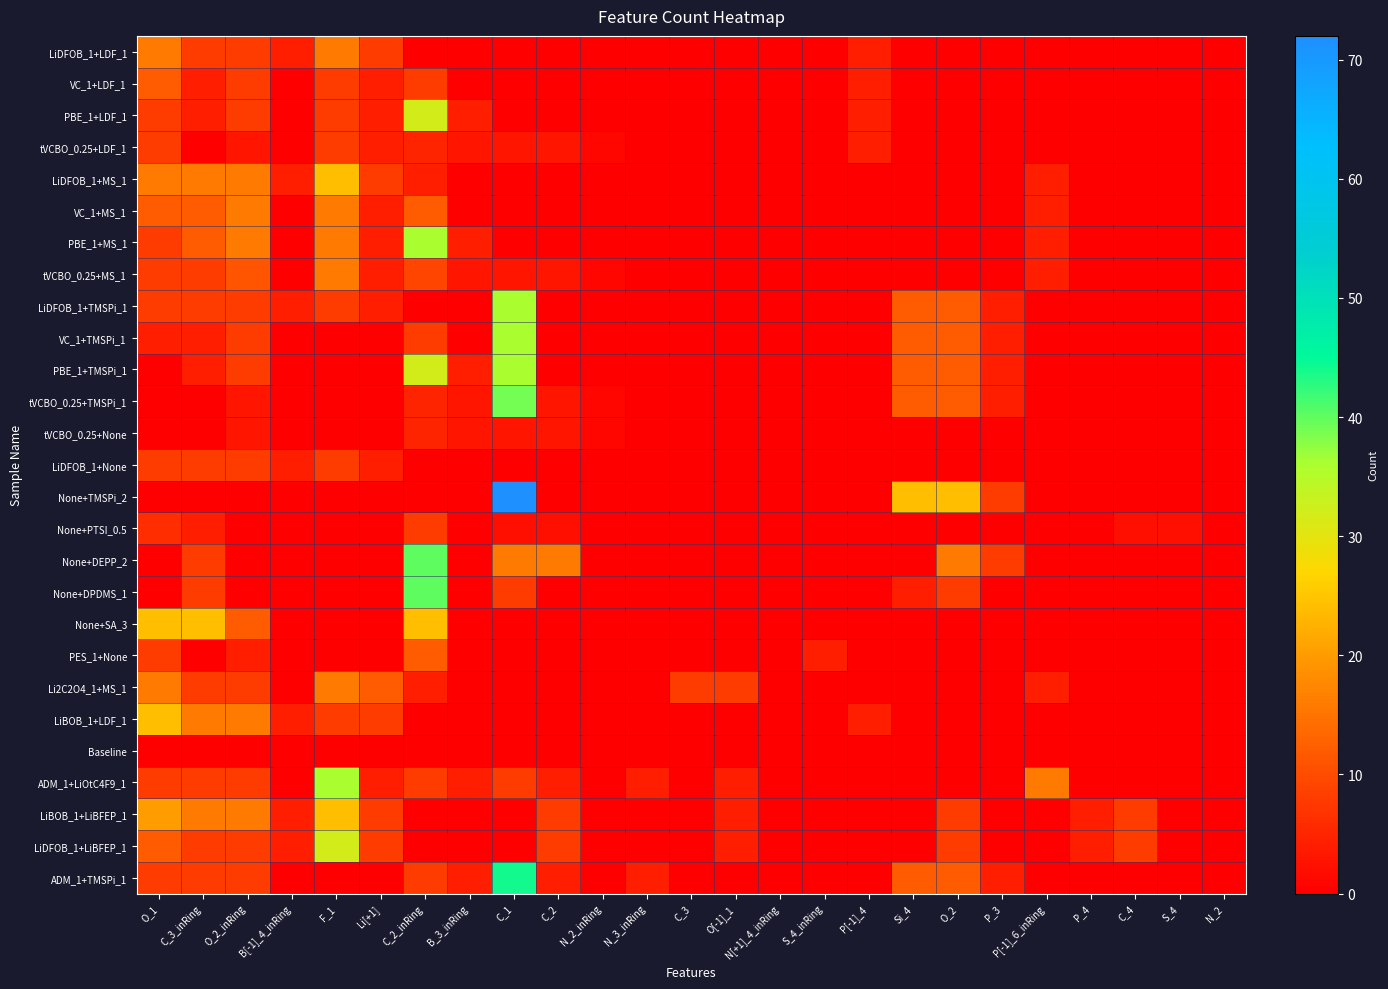

Reading left to right, what are all the values shown in this chart?

LiDFOB_1+LDF_1: O_1=16	C_3_inRing=8	O_2_inRing=8	B[-1]_4_inRing=4	F_1=16	Li[+1]=8	C_2_inRing=0	B_3_inRing=0	C_1=0	C_2=0	N_2_inRing=0	N_3_inRing=0	C_3=0	O[-1]_1=0	N[+1]_4_inRing=0	S_4_inRing=0	P[-1]_4=4	Si_4=0	O_2=0	P_3=0	P[-1]_6_inRing=0	P_4=0	C_4=0	S_4=0	N_2=0
VC_1+LDF_1: O_1=12	C_3_inRing=4	O_2_inRing=8	B[-1]_4_inRing=0	F_1=8	Li[+1]=4	C_2_inRing=8	B_3_inRing=0	C_1=0	C_2=0	N_2_inRing=0	N_3_inRing=0	C_3=0	O[-1]_1=0	N[+1]_4_inRing=0	S_4_inRing=0	P[-1]_4=4	Si_4=0	O_2=0	P_3=0	P[-1]_6_inRing=0	P_4=0	C_4=0	S_4=0	N_2=0
PBE_1+LDF_1: O_1=8	C_3_inRing=4	O_2_inRing=8	B[-1]_4_inRing=0	F_1=8	Li[+1]=4	C_2_inRing=32	B_3_inRing=4	C_1=0	C_2=0	N_2_inRing=0	N_3_inRing=0	C_3=0	O[-1]_1=0	N[+1]_4_inRing=0	S_4_inRing=0	P[-1]_4=4	Si_4=0	O_2=0	P_3=0	P[-1]_6_inRing=0	P_4=0	C_4=0	S_4=0	N_2=0
tVCBO_0.25+LDF_1: O_1=8	C_3_inRing=0	O_2_inRing=3	B[-1]_4_inRing=0	F_1=8	Li[+1]=4	C_2_inRing=5	B_3_inRing=3	C_1=3	C_2=3	N_2_inRing=1	N_3_inRing=0	C_3=0	O[-1]_1=0	N[+1]_4_inRing=0	S_4_inRing=0	P[-1]_4=4	Si_4=0	O_2=0	P_3=0	P[-1]_6_inRing=0	P_4=0	C_4=0	S_4=0	N_2=0
LiDFOB_1+MS_1: O_1=16	C_3_inRing=16	O_2_inRing=16	B[-1]_4_inRing=4	F_1=24	Li[+1]=8	C_2_inRing=4	B_3_inRing=0	C_1=0	C_2=0	N_2_inRing=0	N_3_inRing=0	C_3=0	O[-1]_1=0	N[+1]_4_inRing=0	S_4_inRing=0	P[-1]_4=0	Si_4=0	O_2=0	P_3=0	P[-1]_6_inRing=4	P_4=0	C_4=0	S_4=0	N_2=0
VC_1+MS_1: O_1=12	C_3_inRing=12	O_2_inRing=16	B[-1]_4_inRing=0	F_1=16	Li[+1]=4	C_2_inRing=12	B_3_inRing=0	C_1=0	C_2=0	N_2_inRing=0	N_3_inRing=0	C_3=0	O[-1]_1=0	N[+1]_4_inRing=0	S_4_inRing=0	P[-1]_4=0	Si_4=0	O_2=0	P_3=0	P[-1]_6_inRing=4	P_4=0	C_4=0	S_4=0	N_2=0
PBE_1+MS_1: O_1=8	C_3_inRing=12	O_2_inRing=16	B[-1]_4_inRing=0	F_1=16	Li[+1]=4	C_2_inRing=36	B_3_inRing=4	C_1=0	C_2=0	N_2_inRing=0	N_3_inRing=0	C_3=0	O[-1]_1=0	N[+1]_4_inRing=0	S_4_inRing=0	P[-1]_4=0	Si_4=0	O_2=0	P_3=0	P[-1]_6_inRing=4	P_4=0	C_4=0	S_4=0	N_2=0
tVCBO_0.25+MS_1: O_1=8	C_3_inRing=8	O_2_inRing=11	B[-1]_4_inRing=0	F_1=16	Li[+1]=4	C_2_inRing=9	B_3_inRing=3	C_1=3	C_2=3	N_2_inRing=1	N_3_inRing=0	C_3=0	O[-1]_1=0	N[+1]_4_inRing=0	S_4_inRing=0	P[-1]_4=0	Si_4=0	O_2=0	P_3=0	P[-1]_6_inRing=4	P_4=0	C_4=0	S_4=0	N_2=0
LiDFOB_1+TMSPi_1: O_1=8	C_3_inRing=8	O_2_inRing=8	B[-1]_4_inRing=4	F_1=8	Li[+1]=4	C_2_inRing=0	B_3_inRing=0	C_1=36	C_2=0	N_2_inRing=0	N_3_inRing=0	C_3=0	O[-1]_1=0	N[+1]_4_inRing=0	S_4_inRing=0	P[-1]_4=0	Si_4=12	O_2=12	P_3=4	P[-1]_6_inRing=0	P_4=0	C_4=0	S_4=0	N_2=0
VC_1+TMSPi_1: O_1=4	C_3_inRing=4	O_2_inRing=8	B[-1]_4_inRing=0	F_1=0	Li[+1]=0	C_2_inRing=8	B_3_inRing=0	C_1=36	C_2=0	N_2_inRing=0	N_3_inRing=0	C_3=0	O[-1]_1=0	N[+1]_4_inRing=0	S_4_inRing=0	P[-1]_4=0	Si_4=12	O_2=12	P_3=4	P[-1]_6_inRing=0	P_4=0	C_4=0	S_4=0	N_2=0
PBE_1+TMSPi_1: O_1=0	C_3_inRing=4	O_2_inRing=8	B[-1]_4_inRing=0	F_1=0	Li[+1]=0	C_2_inRing=32	B_3_inRing=4	C_1=36	C_2=0	N_2_inRing=0	N_3_inRing=0	C_3=0	O[-1]_1=0	N[+1]_4_inRing=0	S_4_inRing=0	P[-1]_4=0	Si_4=12	O_2=12	P_3=4	P[-1]_6_inRing=0	P_4=0	C_4=0	S_4=0	N_2=0
tVCBO_0.25+TMSPi_1: O_1=0	C_3_inRing=0	O_2_inRing=3	B[-1]_4_inRing=0	F_1=0	Li[+1]=0	C_2_inRing=5	B_3_inRing=3	C_1=39	C_2=3	N_2_inRing=1	N_3_inRing=0	C_3=0	O[-1]_1=0	N[+1]_4_inRing=0	S_4_inRing=0	P[-1]_4=0	Si_4=12	O_2=12	P_3=4	P[-1]_6_inRing=0	P_4=0	C_4=0	S_4=0	N_2=0
tVCBO_0.25+None: O_1=0	C_3_inRing=0	O_2_inRing=3	B[-1]_4_inRing=0	F_1=0	Li[+1]=0	C_2_inRing=5	B_3_inRing=3	C_1=3	C_2=3	N_2_inRing=1	N_3_inRing=0	C_3=0	O[-1]_1=0	N[+1]_4_inRing=0	S_4_inRing=0	P[-1]_4=0	Si_4=0	O_2=0	P_3=0	P[-1]_6_inRing=0	P_4=0	C_4=0	S_4=0	N_2=0
LiDFOB_1+None: O_1=8	C_3_inRing=8	O_2_inRing=8	B[-1]_4_inRing=4	F_1=8	Li[+1]=4	C_2_inRing=0	B_3_inRing=0	C_1=0	C_2=0	N_2_inRing=0	N_3_inRing=0	C_3=0	O[-1]_1=0	N[+1]_4_inRing=0	S_4_inRing=0	P[-1]_4=0	Si_4=0	O_2=0	P_3=0	P[-1]_6_inRing=0	P_4=0	C_4=0	S_4=0	N_2=0
None+TMSPi_2: O_1=0	C_3_inRing=0	O_2_inRing=0	B[-1]_4_inRing=0	F_1=0	Li[+1]=0	C_2_inRing=0	B_3_inRing=0	C_1=72	C_2=0	N_2_inRing=0	N_3_inRing=0	C_3=0	O[-1]_1=0	N[+1]_4_inRing=0	S_4_inRing=0	P[-1]_4=0	Si_4=24	O_2=24	P_3=8	P[-1]_6_inRing=0	P_4=0	C_4=0	S_4=0	N_2=0
None+PTSI_0.5: O_1=6	C_3_inRing=4	O_2_inRing=0	B[-1]_4_inRing=0	F_1=0	Li[+1]=0	C_2_inRing=8	B_3_inRing=0	C_1=2	C_2=2	N_2_inRing=0	N_3_inRing=0	C_3=0	O[-1]_1=0	N[+1]_4_inRing=0	S_4_inRing=0	P[-1]_4=0	Si_4=0	O_2=0	P_3=0	P[-1]_6_inRing=0	P_4=0	C_4=2	S_4=2	N_2=0
None+DEPP_2: O_1=0	C_3_inRing=8	O_2_inRing=0	B[-1]_4_inRing=0	F_1=0	Li[+1]=0	C_2_inRing=40	B_3_inRing=0	C_1=16	C_2=16	N_2_inRing=0	N_3_inRing=0	C_3=0	O[-1]_1=0	N[+1]_4_inRing=0	S_4_inRing=0	P[-1]_4=0	Si_4=0	O_2=16	P_3=8	P[-1]_6_inRing=0	P_4=0	C_4=0	S_4=0	N_2=0
None+DPDMS_1: O_1=0	C_3_inRing=8	O_2_inRing=0	B[-1]_4_inRing=0	F_1=0	Li[+1]=0	C_2_inRing=40	B_3_inRing=0	C_1=8	C_2=0	N_2_inRing=0	N_3_inRing=0	C_3=0	O[-1]_1=0	N[+1]_4_inRing=0	S_4_inRing=0	P[-1]_4=0	Si_4=4	O_2=8	P_3=0	P[-1]_6_inRing=0	P_4=0	C_4=0	S_4=0	N_2=0
None+SA_3: O_1=24	C_3_inRing=24	O_2_inRing=12	B[-1]_4_inRing=0	F_1=0	Li[+1]=0	C_2_inRing=24	B_3_inRing=0	C_1=0	C_2=0	N_2_inRing=0	N_3_inRing=0	C_3=0	O[-1]_1=0	N[+1]_4_inRing=0	S_4_inRing=0	P[-1]_4=0	Si_4=0	O_2=0	P_3=0	P[-1]_6_inRing=0	P_4=0	C_4=0	S_4=0	N_2=0
PES_1+None: O_1=8	C_3_inRing=0	O_2_inRing=4	B[-1]_4_inRing=0	F_1=0	Li[+1]=0	C_2_inRing=12	B_3_inRing=0	C_1=0	C_2=0	N_2_inRing=0	N_3_inRing=0	C_3=0	O[-1]_1=0	N[+1]_4_inRing=0	S_4_inRing=4	P[-1]_4=0	Si_4=0	O_2=0	P_3=0	P[-1]_6_inRing=0	P_4=0	C_4=0	S_4=0	N_2=0
Li2C2O4_1+MS_1: O_1=16	C_3_inRing=8	O_2_inRing=8	B[-1]_4_inRing=0	F_1=16	Li[+1]=12	C_2_inRing=4	B_3_inRing=0	C_1=0	C_2=0	N_2_inRing=0	N_3_inRing=0	C_3=8	O[-1]_1=8	N[+1]_4_inRing=0	S_4_inRing=0	P[-1]_4=0	Si_4=0	O_2=0	P_3=0	P[-1]_6_inRing=4	P_4=0	C_4=0	S_4=0	N_2=0
LiBOB_1+LDF_1: O_1=24	C_3_inRing=16	O_2_inRing=16	B[-1]_4_inRing=4	F_1=8	Li[+1]=8	C_2_inRing=0	B_3_inRing=0	C_1=0	C_2=0	N_2_inRing=0	N_3_inRing=0	C_3=0	O[-1]_1=0	N[+1]_4_inRing=0	S_4_inRing=0	P[-1]_4=4	Si_4=0	O_2=0	P_3=0	P[-1]_6_inRing=0	P_4=0	C_4=0	S_4=0	N_2=0
Baseline: O_1=0	C_3_inRing=0	O_2_inRing=0	B[-1]_4_inRing=0	F_1=0	Li[+1]=0	C_2_inRing=0	B_3_inRing=0	C_1=0	C_2=0	N_2_inRing=0	N_3_inRing=0	C_3=0	O[-1]_1=0	N[+1]_4_inRing=0	S_4_inRing=0	P[-1]_4=0	Si_4=0	O_2=0	P_3=0	P[-1]_6_inRing=0	P_4=0	C_4=0	S_4=0	N_2=0
ADM_1+LiOtC4F9_1: O_1=8	C_3_inRing=8	O_2_inRing=8	B[-1]_4_inRing=0	F_1=36	Li[+1]=4	C_2_inRing=8	B_3_inRing=4	C_1=8	C_2=4	N_2_inRing=0	N_3_inRing=4	C_3=0	O[-1]_1=4	N[+1]_4_inRing=0	S_4_inRing=0	P[-1]_4=0	Si_4=0	O_2=0	P_3=0	P[-1]_6_inRing=16	P_4=0	C_4=0	S_4=0	N_2=0
LiBOB_1+LiBFEP_1: O_1=20	C_3_inRing=16	O_2_inRing=16	B[-1]_4_inRing=4	F_1=24	Li[+1]=8	C_2_inRing=0	B_3_inRing=0	C_1=0	C_2=8	N_2_inRing=0	N_3_inRing=0	C_3=0	O[-1]_1=4	N[+1]_4_inRing=0	S_4_inRing=0	P[-1]_4=0	Si_4=0	O_2=8	P_3=0	P[-1]_6_inRing=0	P_4=4	C_4=8	S_4=0	N_2=0
LiDFOB_1+LiBFEP_1: O_1=12	C_3_inRing=8	O_2_inRing=8	B[-1]_4_inRing=4	F_1=32	Li[+1]=8	C_2_inRing=0	B_3_inRing=0	C_1=0	C_2=8	N_2_inRing=0	N_3_inRing=0	C_3=0	O[-1]_1=4	N[+1]_4_inRing=0	S_4_inRing=0	P[-1]_4=0	Si_4=0	O_2=8	P_3=0	P[-1]_6_inRing=0	P_4=4	C_4=8	S_4=0	N_2=0
ADM_1+TMSPi_1: O_1=8	C_3_inRing=8	O_2_inRing=8	B[-1]_4_inRing=0	F_1=0	Li[+1]=0	C_2_inRing=8	B_3_inRing=4	C_1=44	C_2=4	N_2_inRing=0	N_3_inRing=4	C_3=0	O[-1]_1=0	N[+1]_4_inRing=0	S_4_inRing=0	P[-1]_4=0	Si_4=12	O_2=12	P_3=4	P[-1]_6_inRing=0	P_4=0	C_4=0	S_4=0	N_2=0